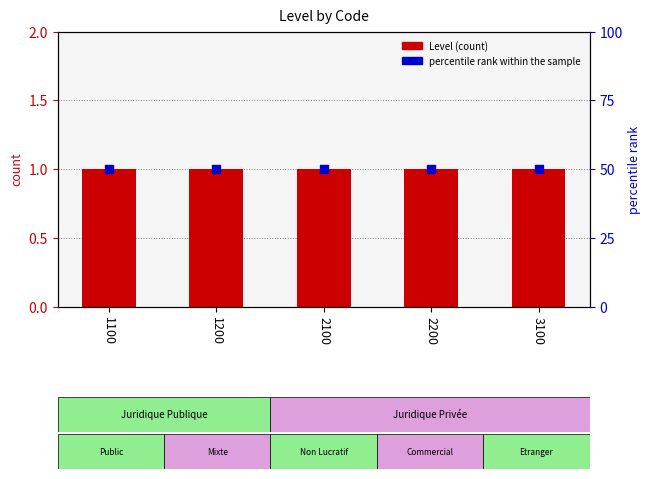

What is the total value across all series at 1200?

51